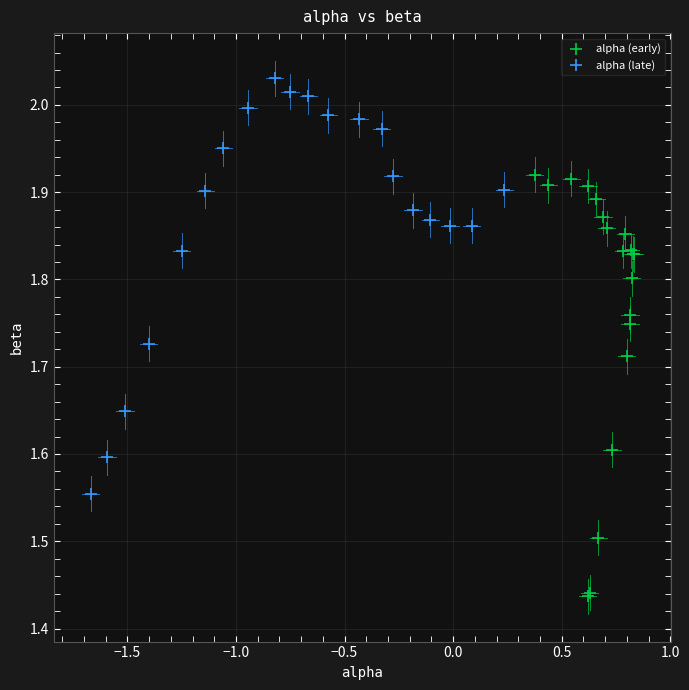

Which series contains the lowest Y value?

alpha (early)